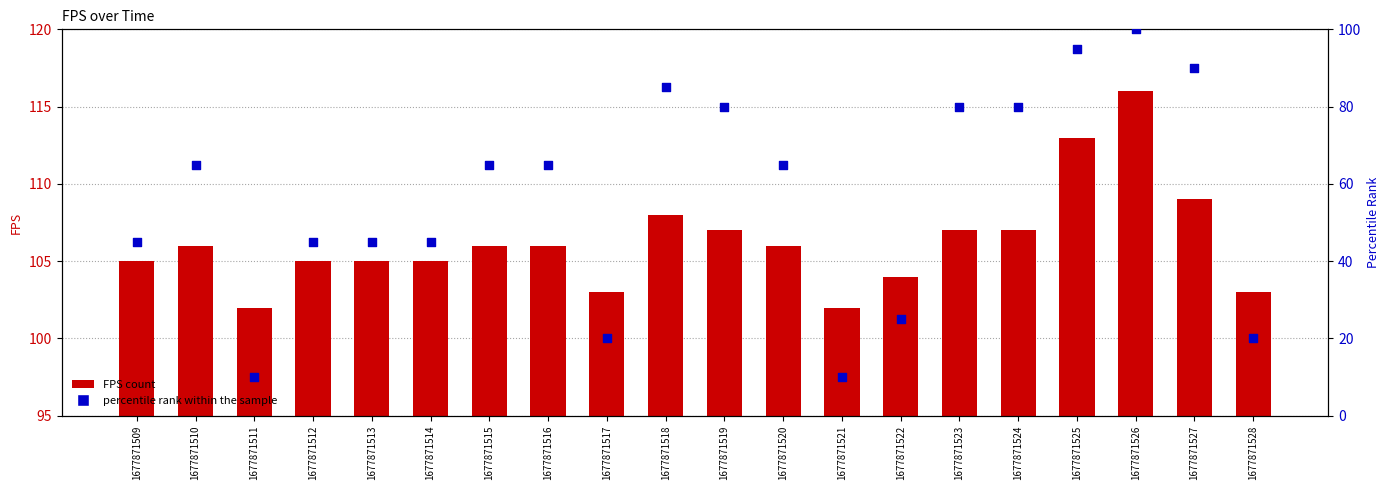

At which category is the sum across all series the highest?

1677871526